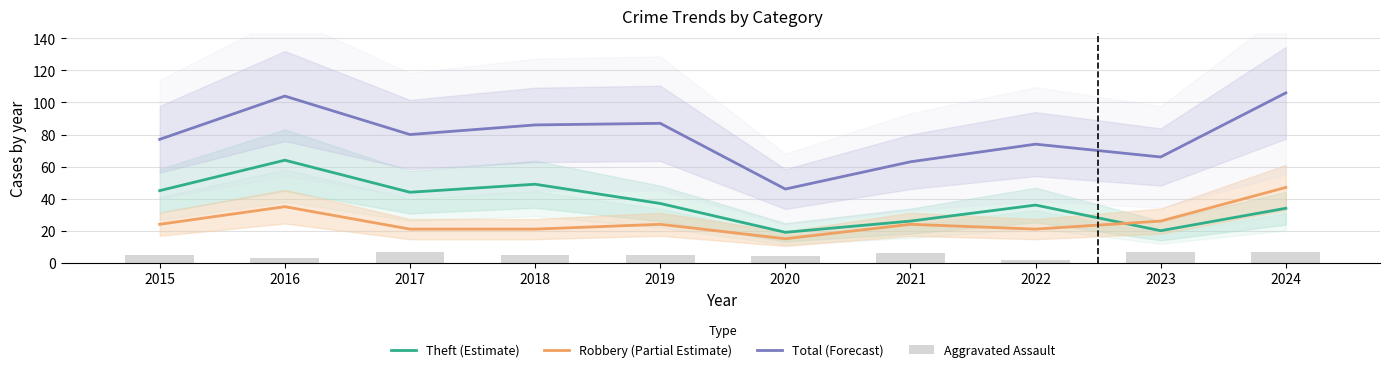

Which category has the highest value in the Robbery (Partial Estimate) series?

2024